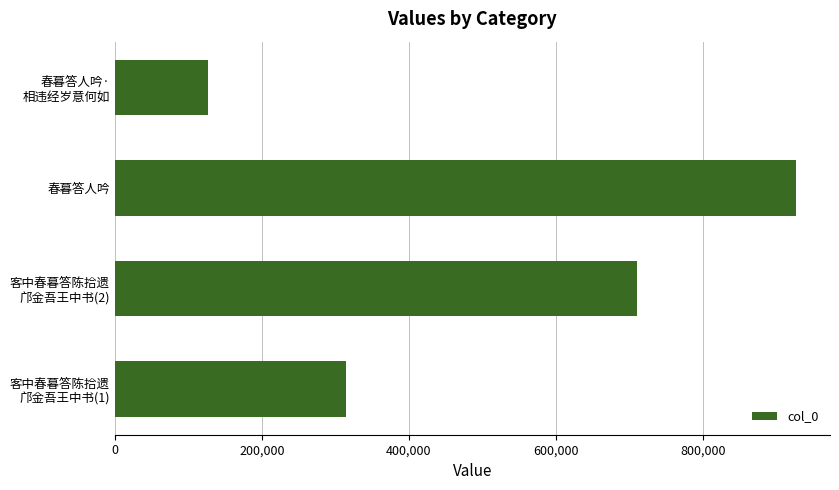

List the labels in order of value, smallest first.

春暮答人吟·
相违经岁意何如, 客中春暮答陈拾遗
邝金吾王中书(1), 客中春暮答陈拾遗
邝金吾王中书(2), 春暮答人吟